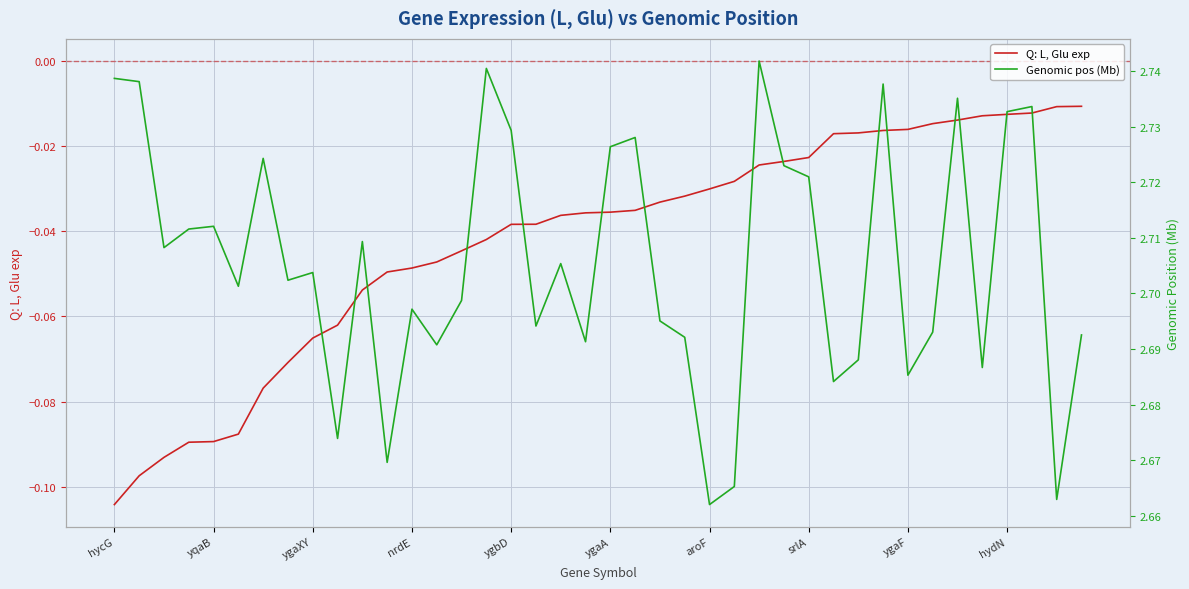

Which series changed the most between ygbD and aroF?

Genomic pos (Mb)